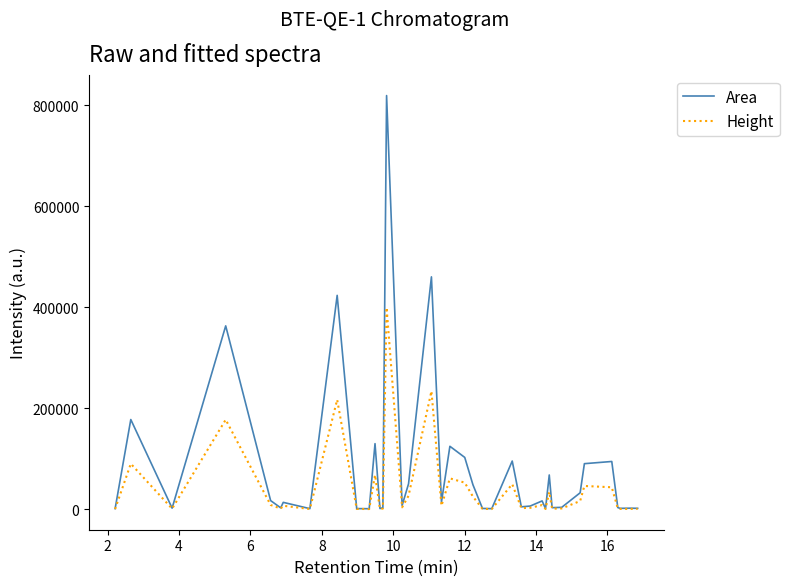

What is the maximum value shown in the chart?

818724